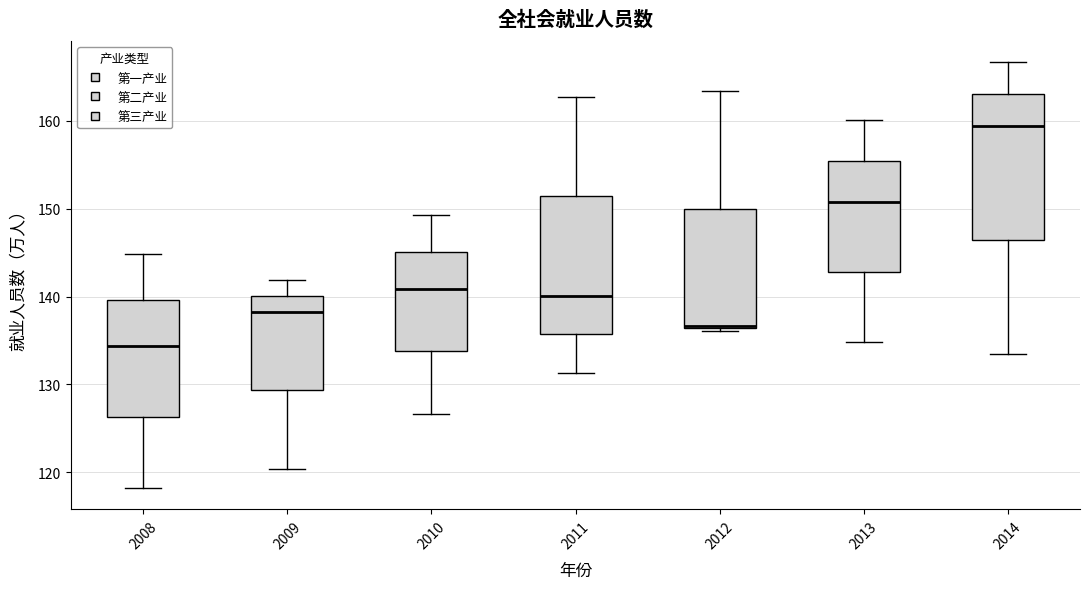

Which box's median line is the lowest?

2008